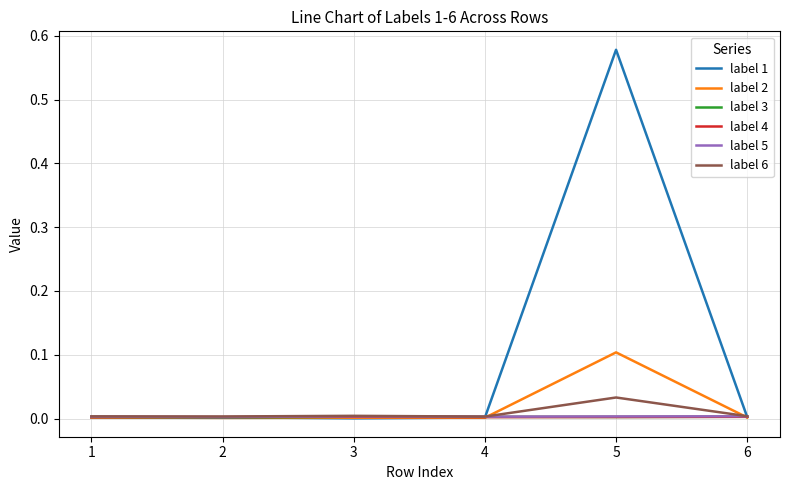

How many series are shown in this chart?

6